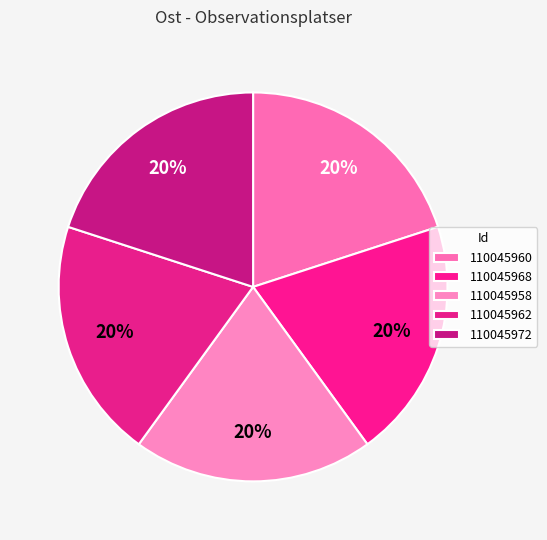

How many segments does this pie chart have?

5